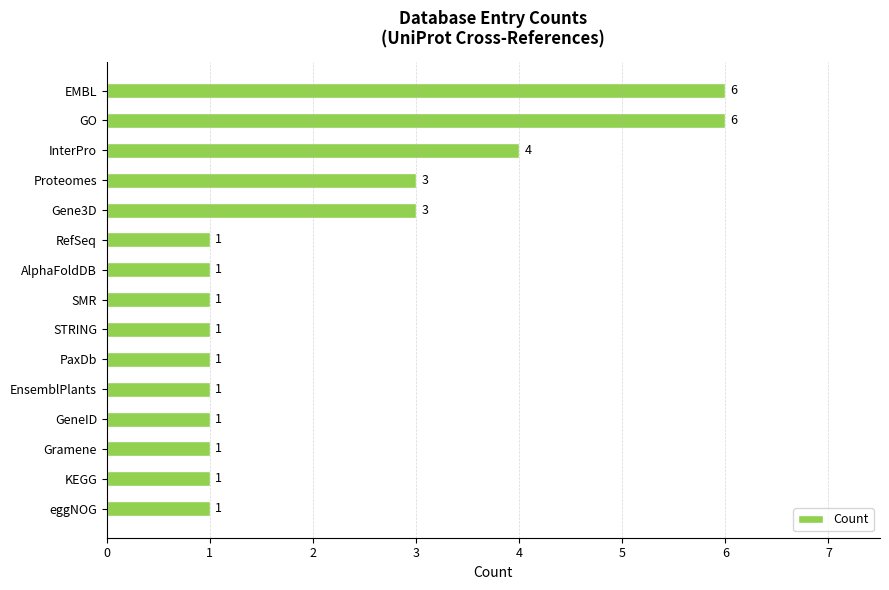

What is the greatest value displayed?

6